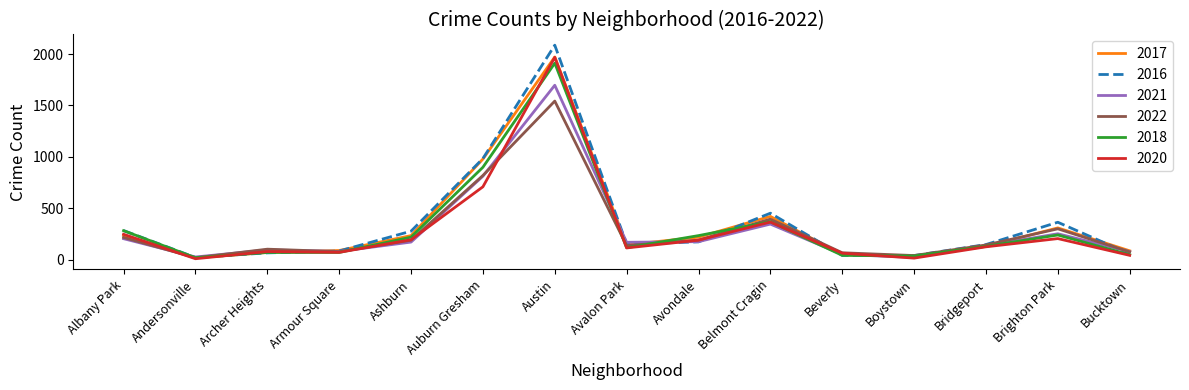

At which category is the sum across all series the highest?

Austin